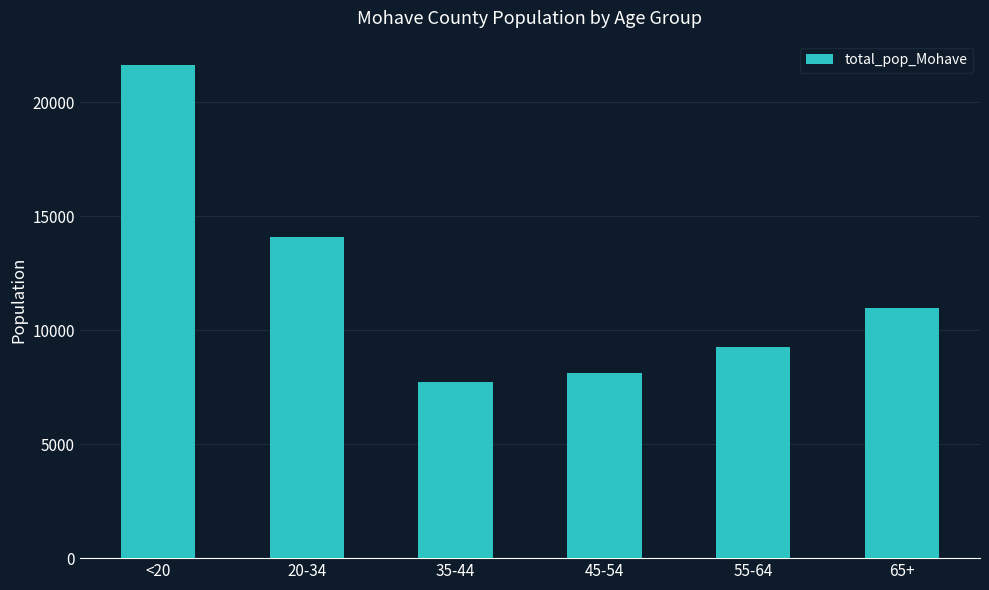

How many values are below 10984?

3